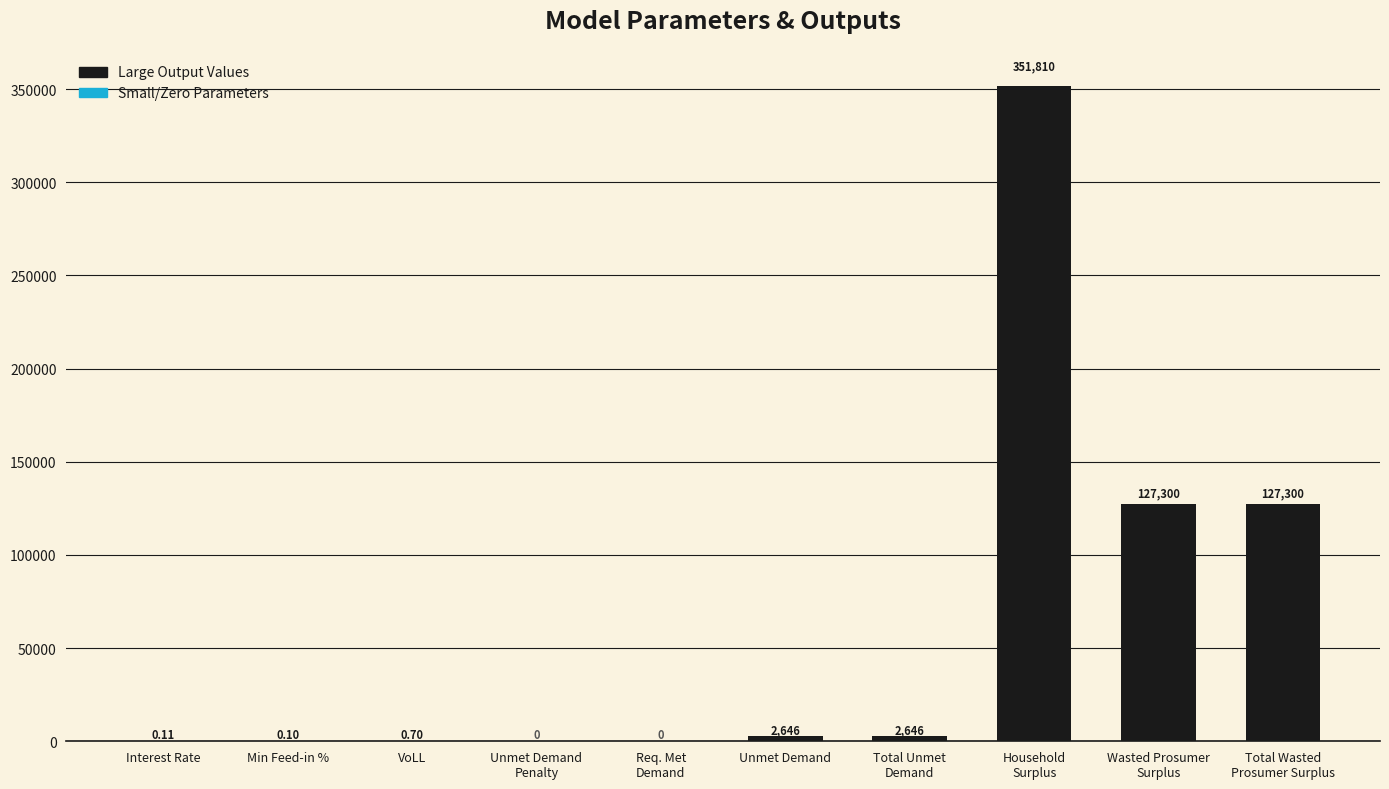

How many data points does each series have?

10